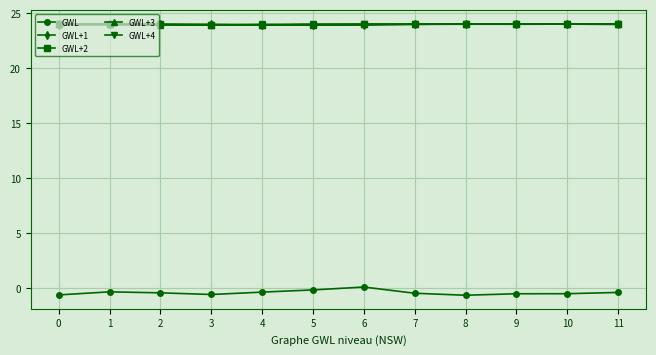

The value of GWL+2 at 4 is 23.9. True or false?

True